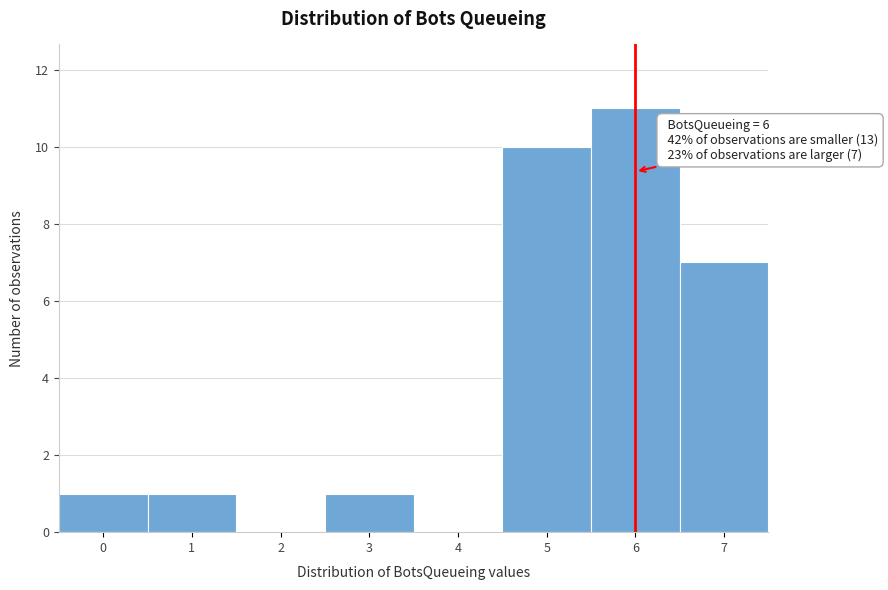

Which range on the x-axis has the tallest bar?

5.5 to 6.5